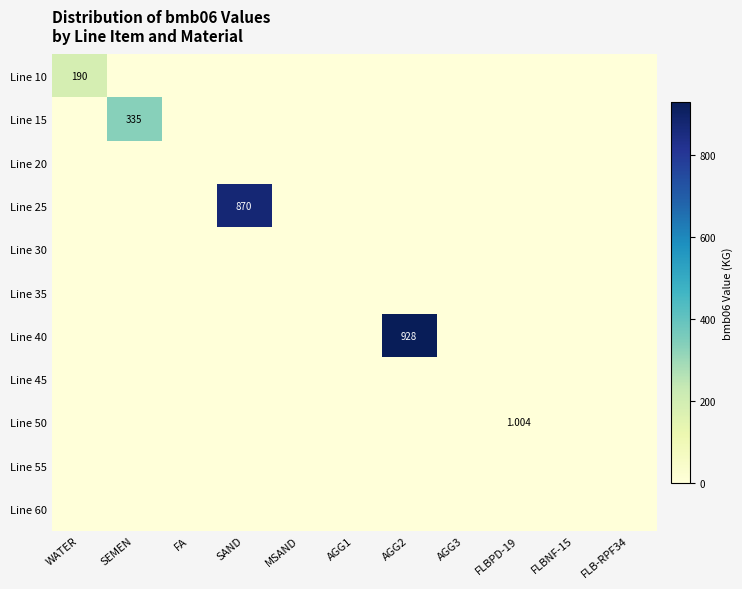

Count the number of data series in this chart.

11